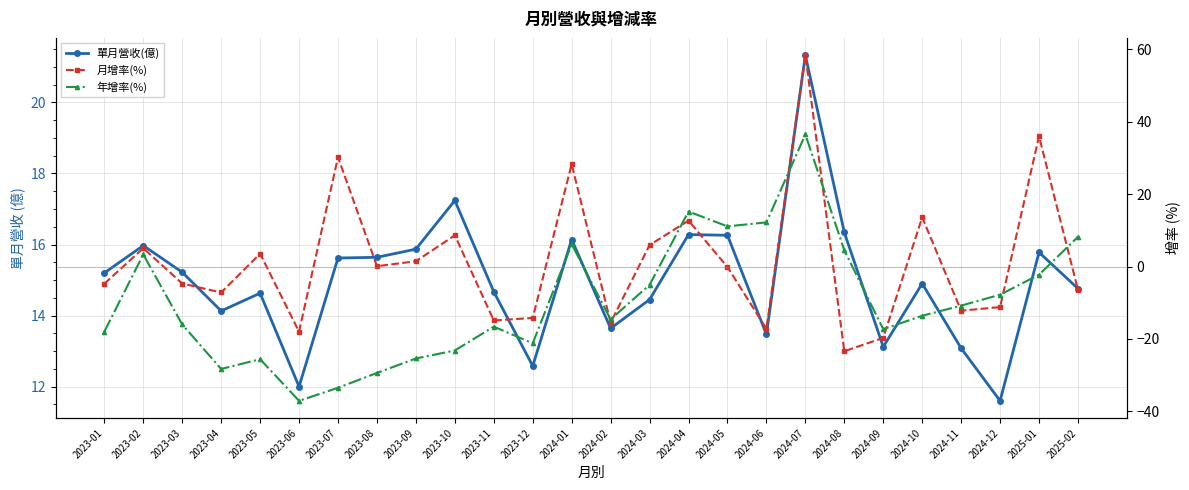

The 月增率(%) series shows -0.0 at 2024-05. True or false?

False